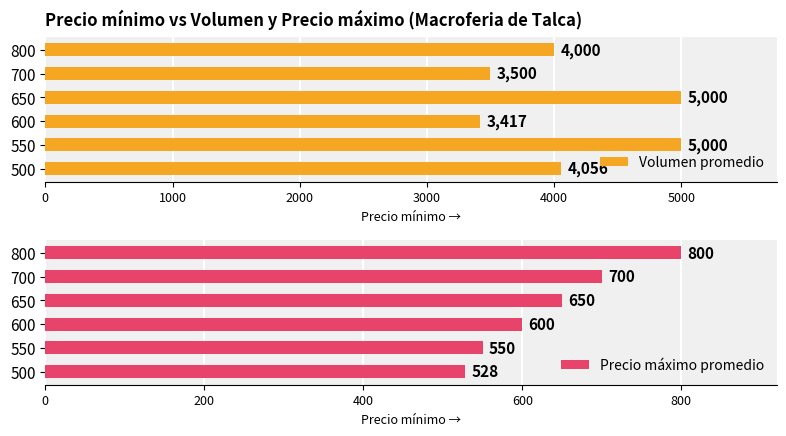

Read the Precio máximo promedio value at 500, to the nearest 50.

550